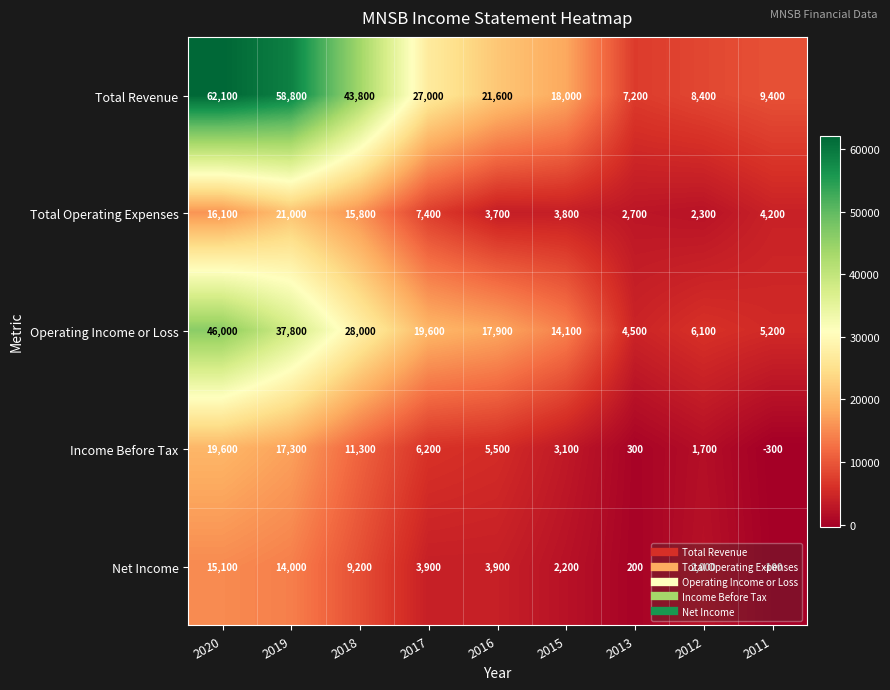

Which category has the highest value across all series?

2020